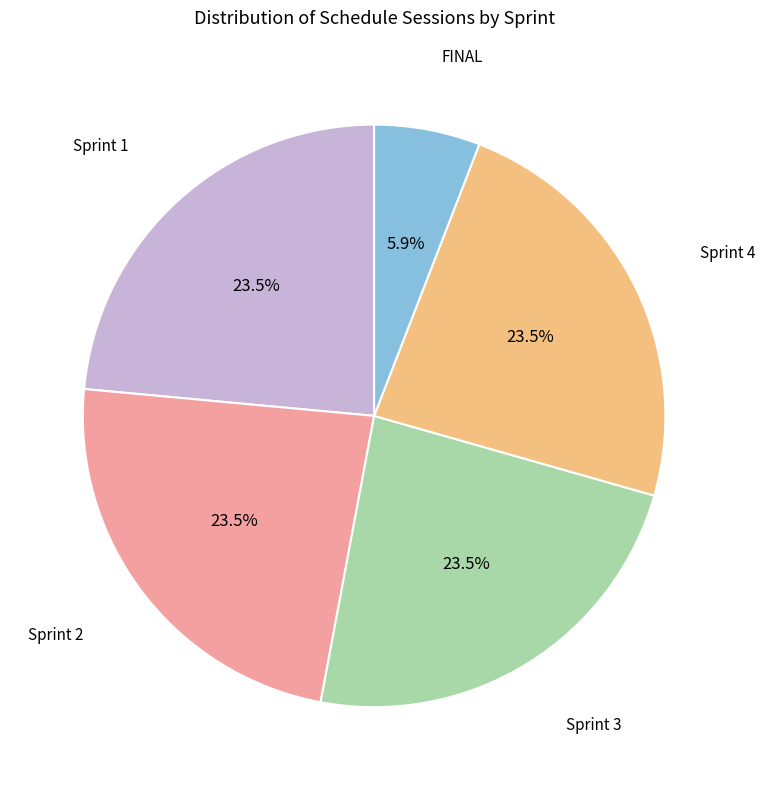

The FINAL slice represents 13% of the pie. True or false?

False